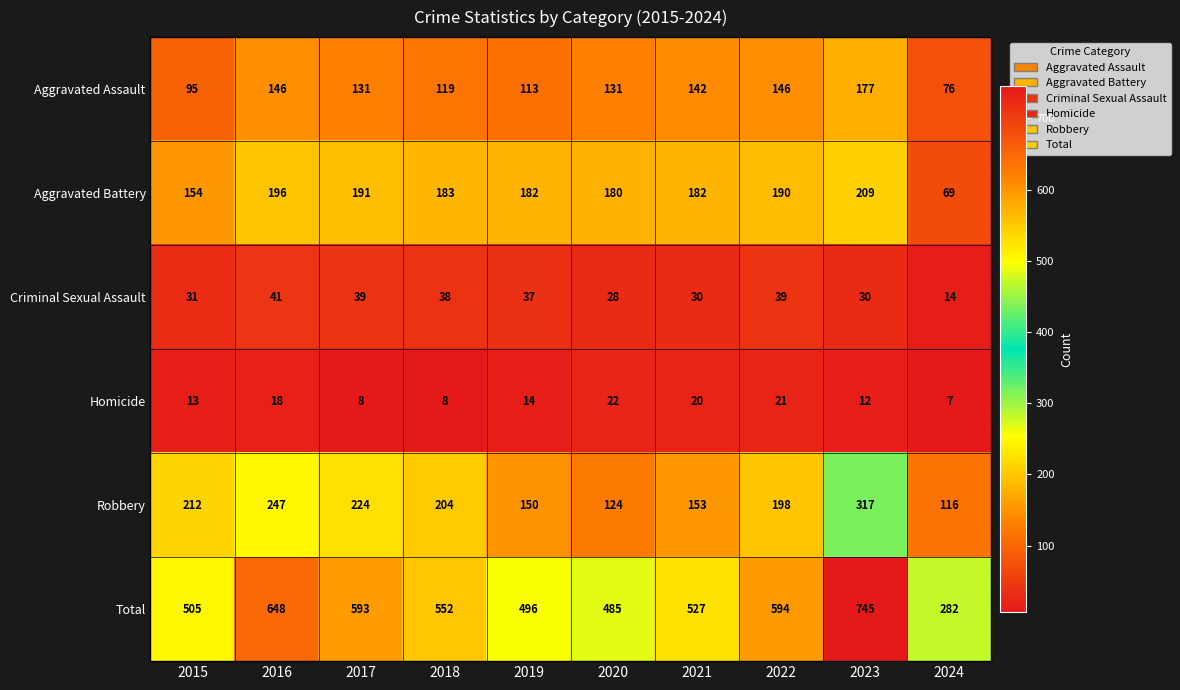

Is the value of Aggravated Assault at 2018 greater than the value of Criminal Sexual Assault at 2019?

Yes